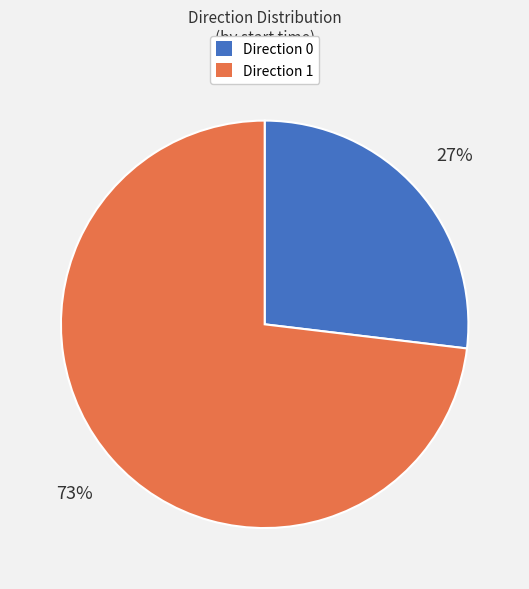

To the nearest percent, what is the average slice percentage?

50%